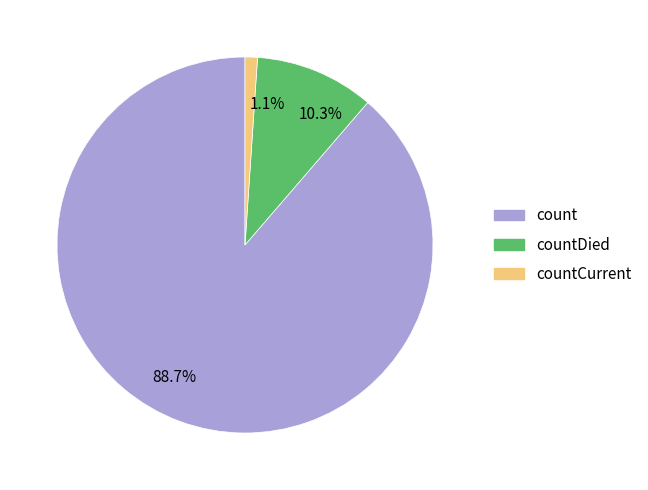

What portion of the pie excludes 10.3%?

89.7%